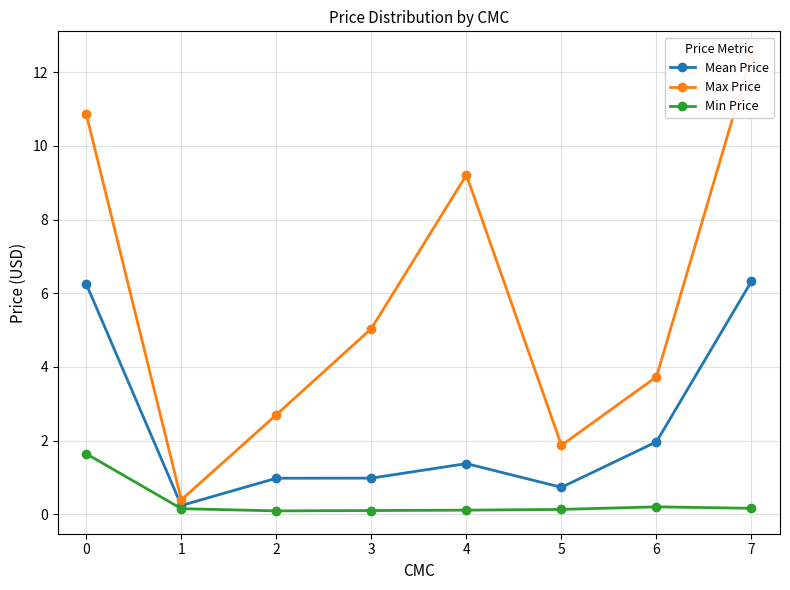

At 7, list the series in order from largest to smallest.

Max Price, Mean Price, Min Price